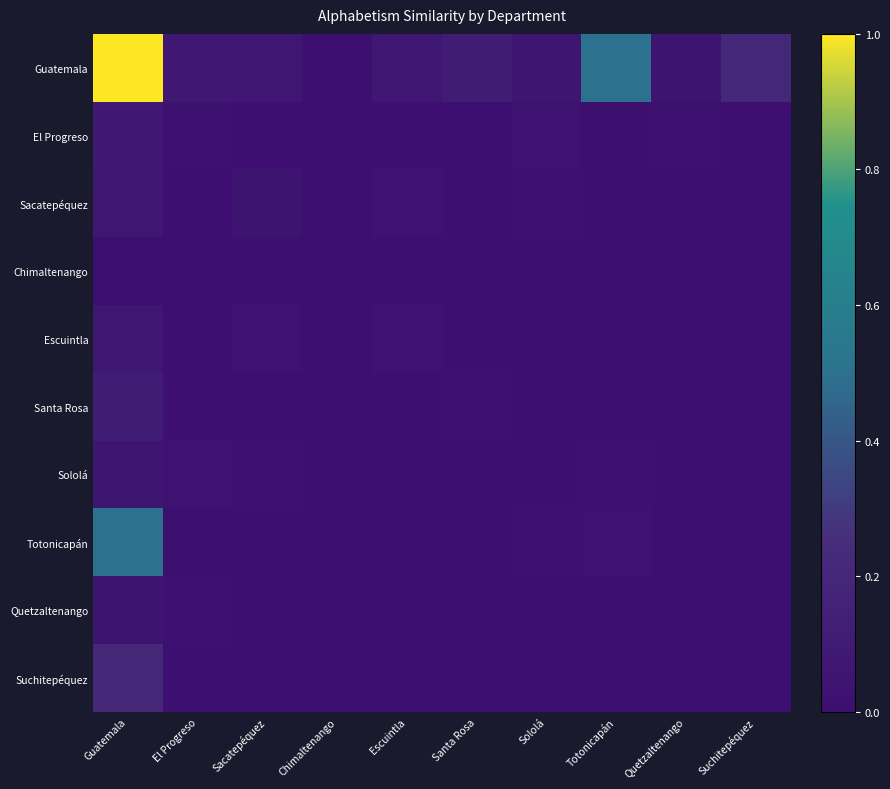

What is the total value across all series at Sacatepéquez?

0.2